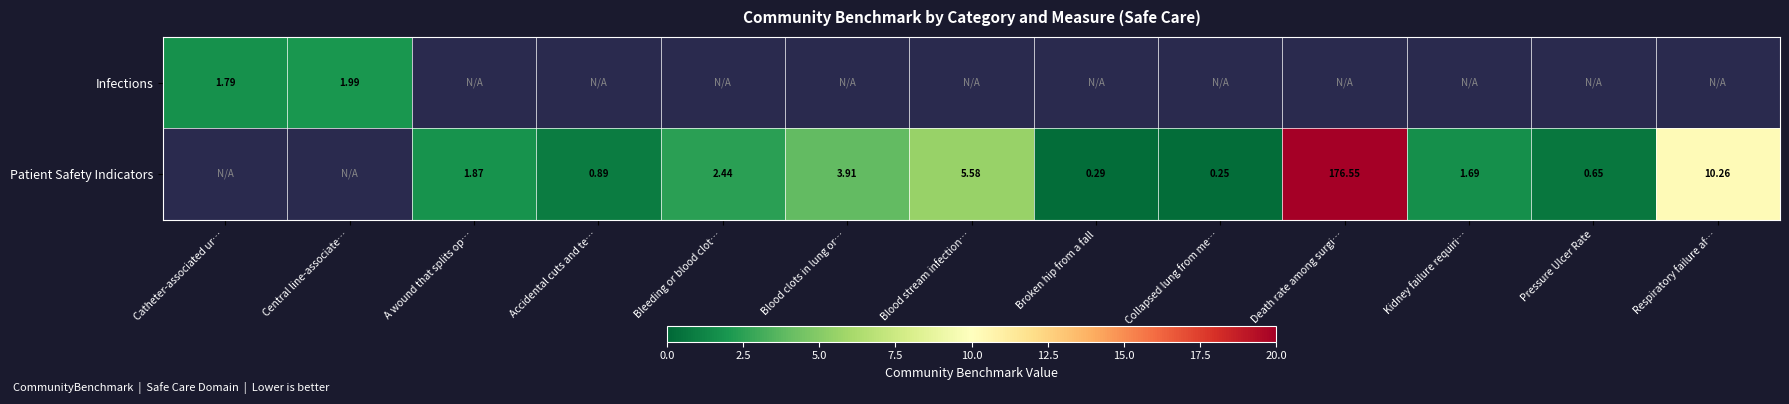

Rank the series by their average value, from lowest to highest.

Infections, Patient Safety Indicators